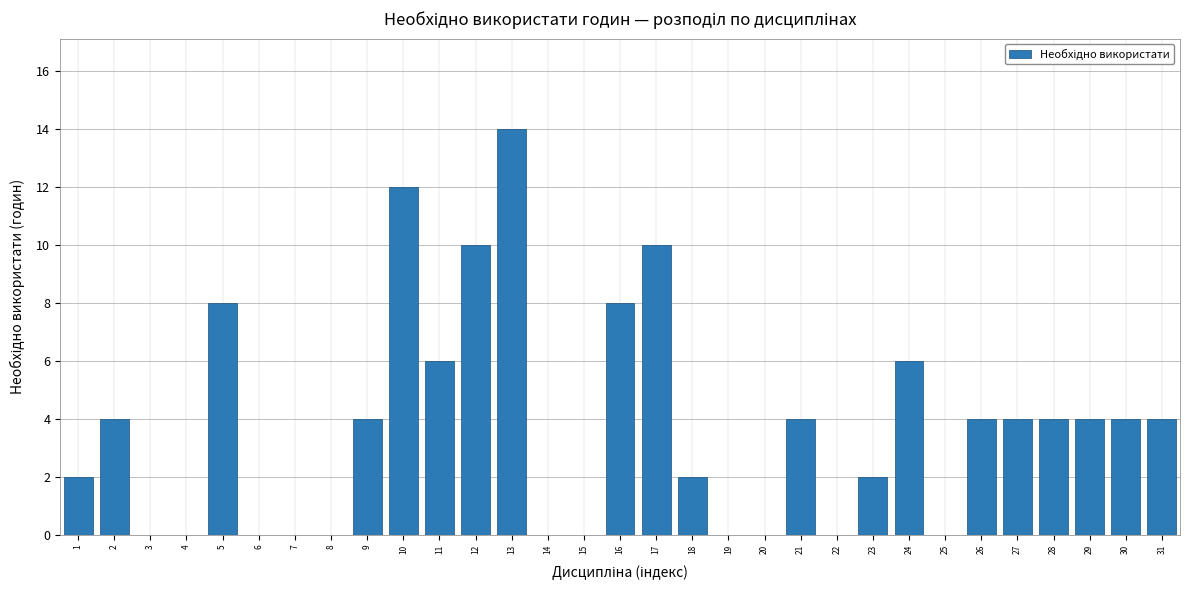

What is the approximate value at 28, to the nearest 5?

5